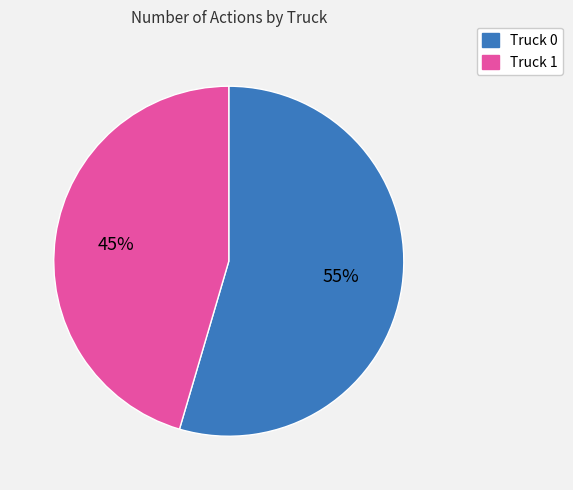

Rank the categories by value from highest to lowest.

Truck 0, Truck 1